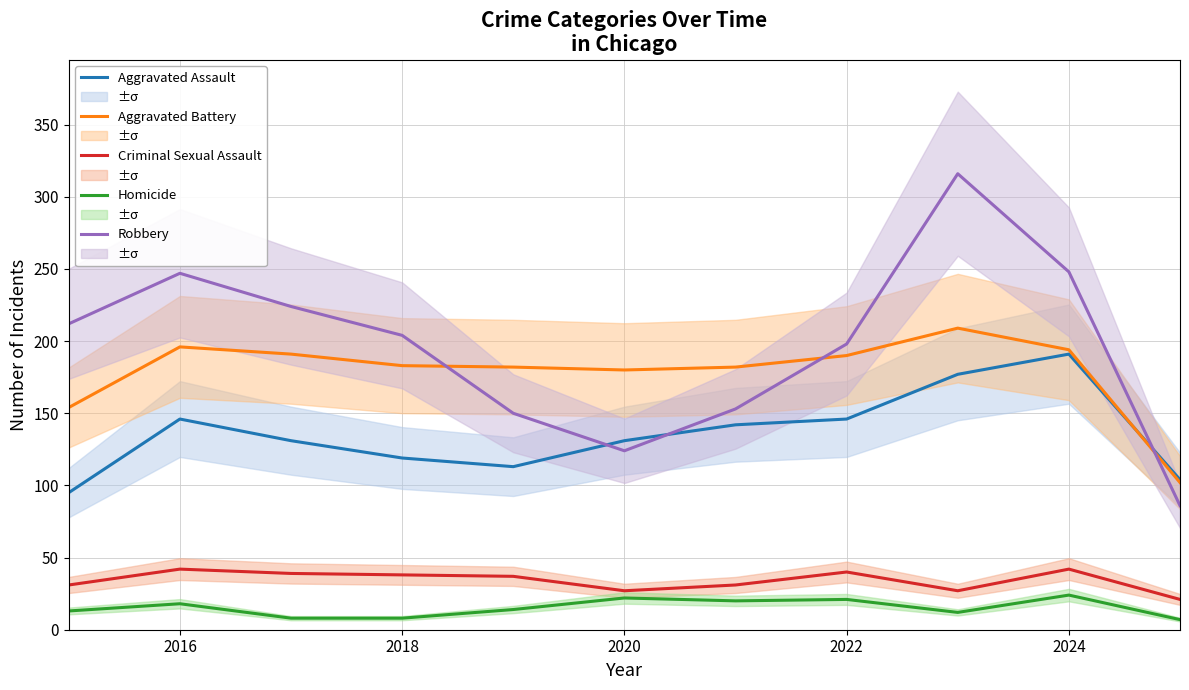

True or false: Criminal Sexual Assault and Aggravated Assault cross at least once.

False